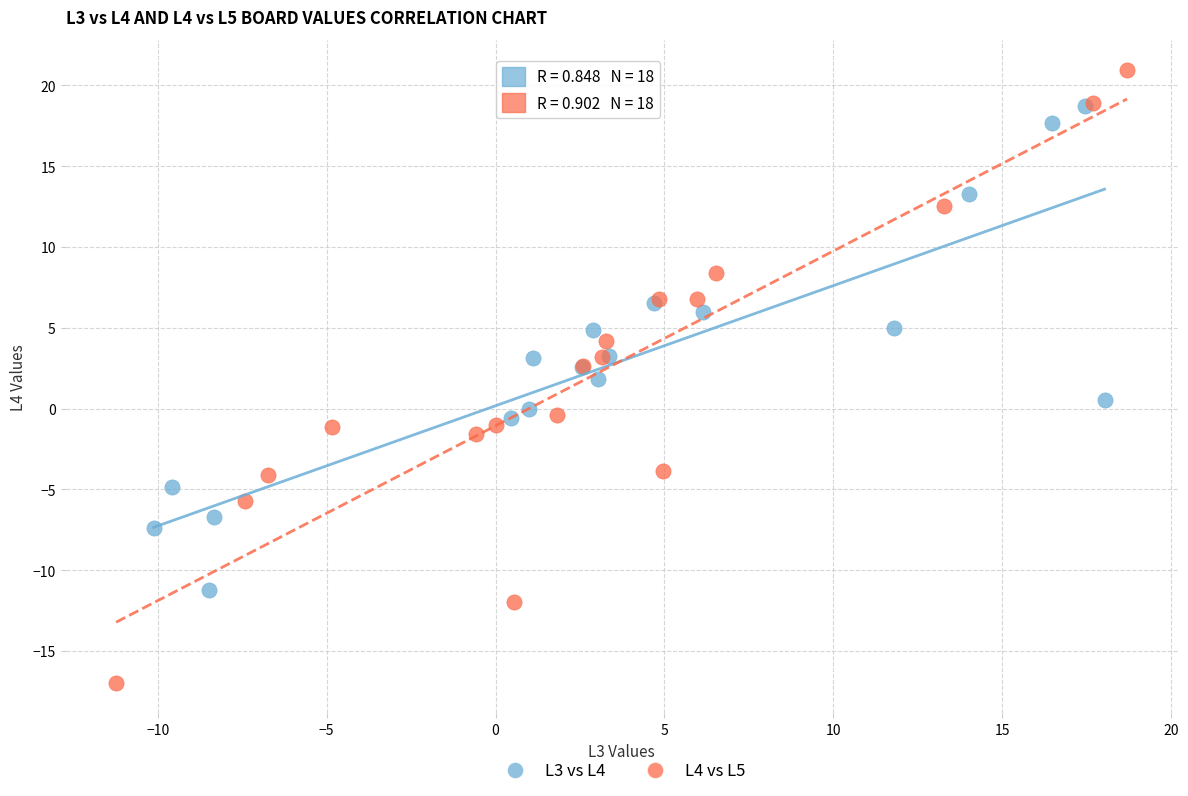

Which series has the widest spread of Y values?

L4 vs L5